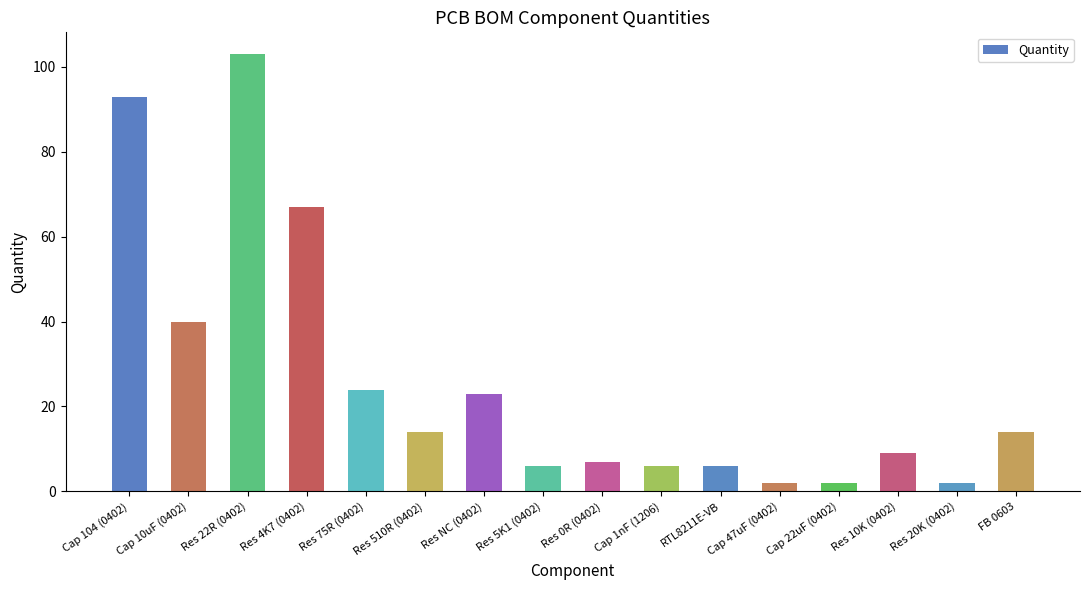

What is the greatest value displayed?

103